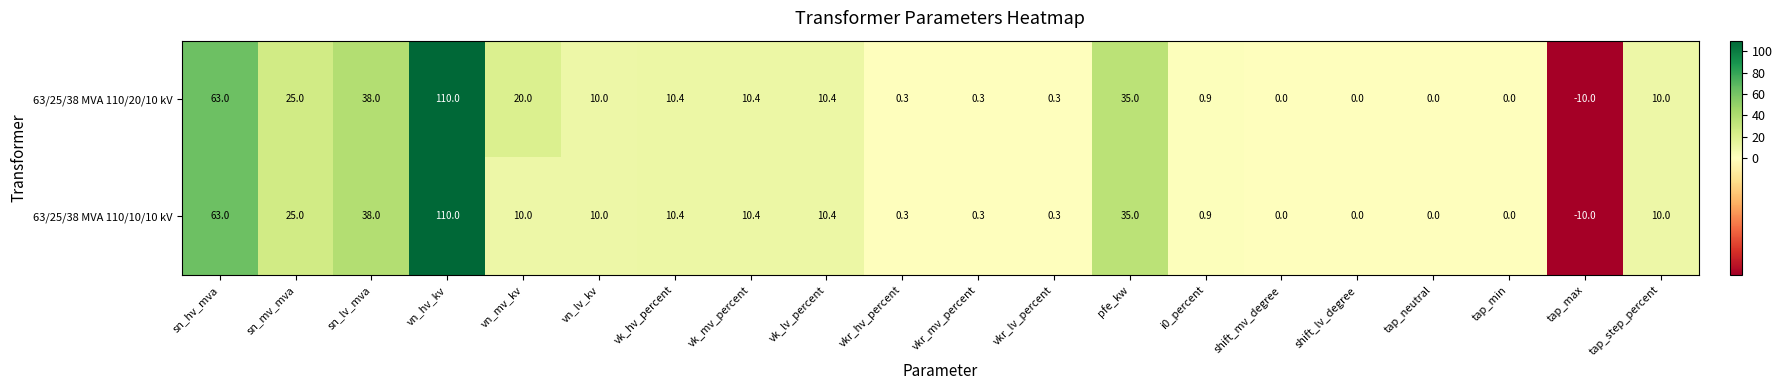

Which category has the highest value across all series?

vn_hv_kv